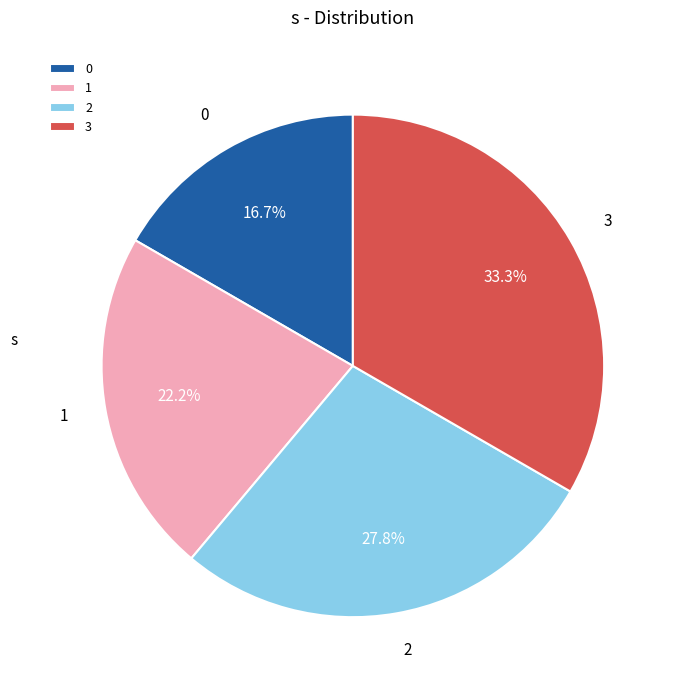

Does 1 represent more than half of the total?

No